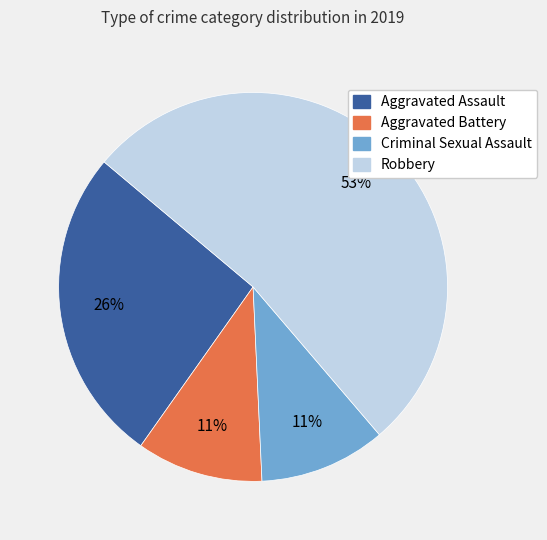

Is Robbery the majority of the pie?

Yes